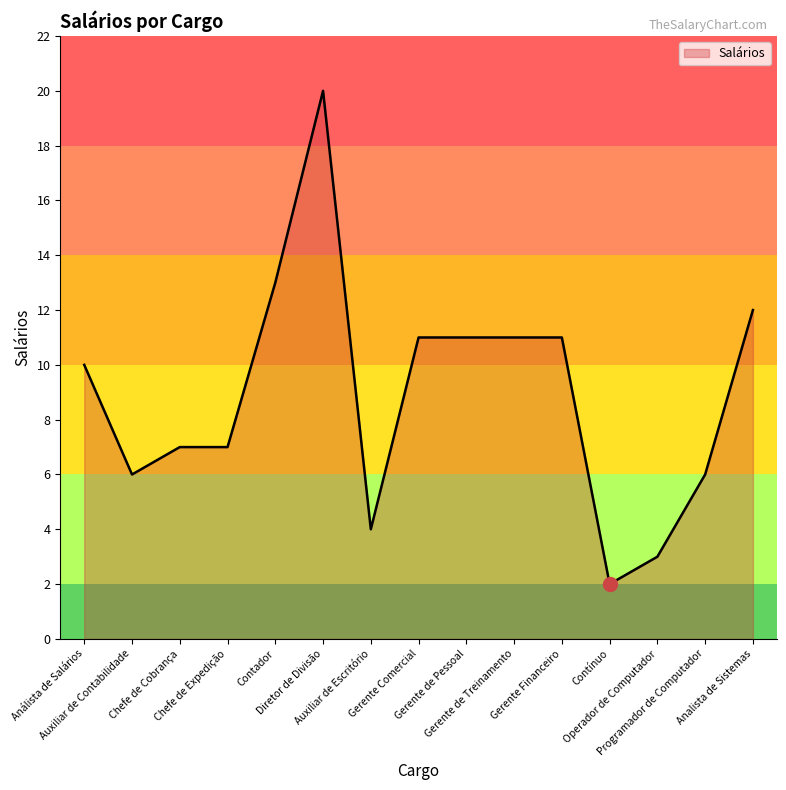

True or false: the data shows 8 at Auxiliar de Contabilidade.

False